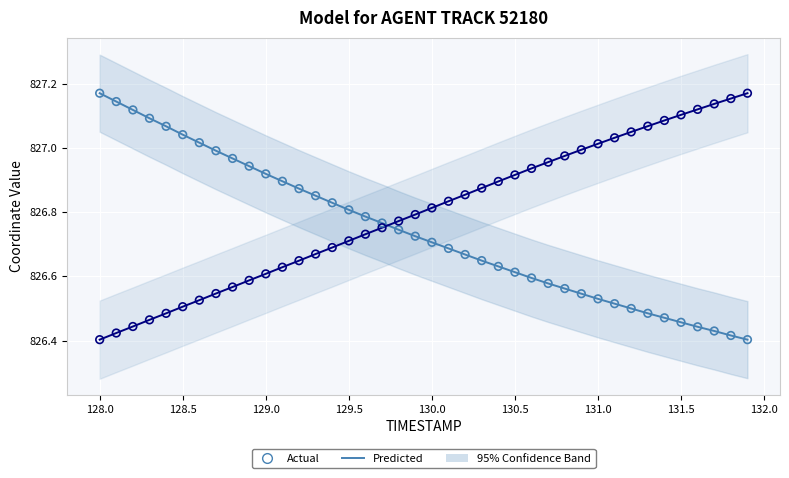

Which series has the widest spread of Y values?

Predicted (X)